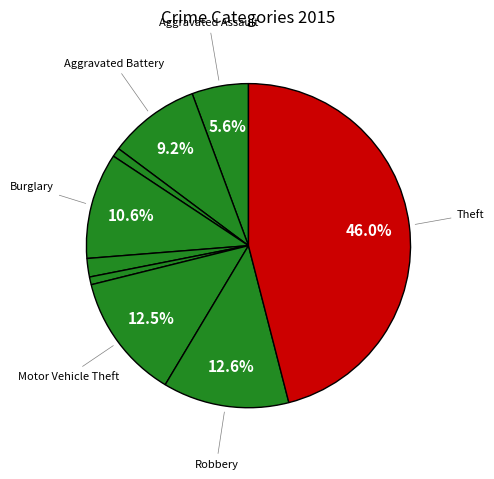

How many slices are in this pie chart?

9